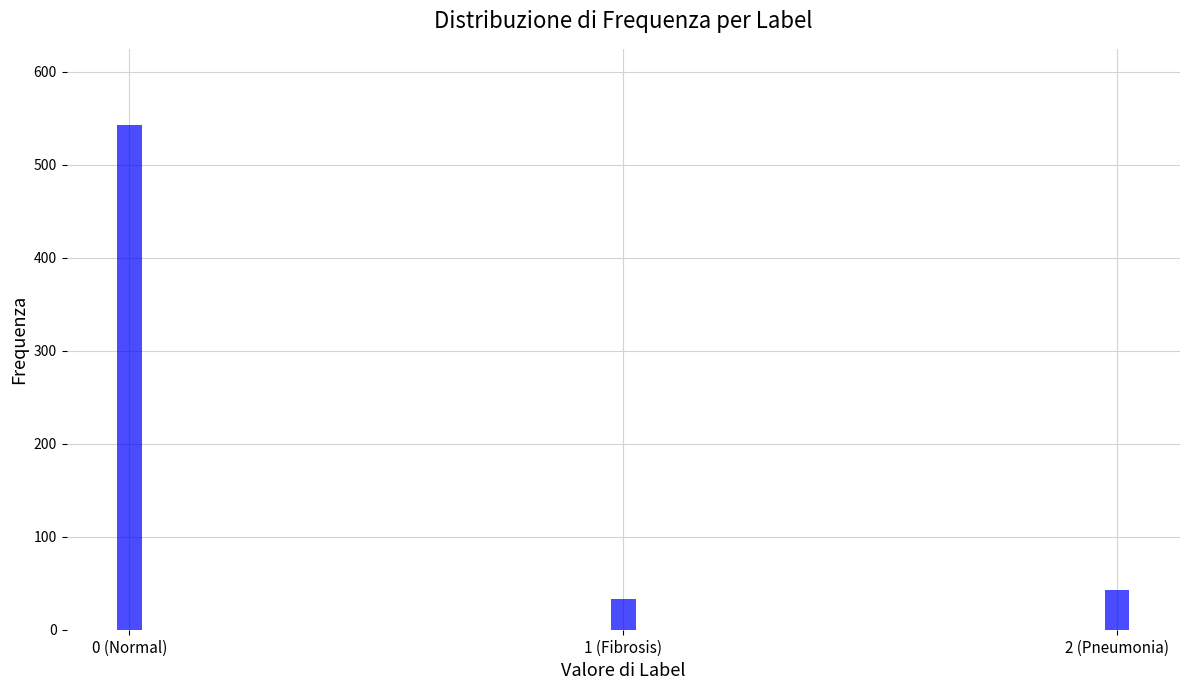

Reading left to right, list all the values displayed in this chart.

0 (Normal)=543	1 (Fibrosis)=33	2 (Pneumonia)=43